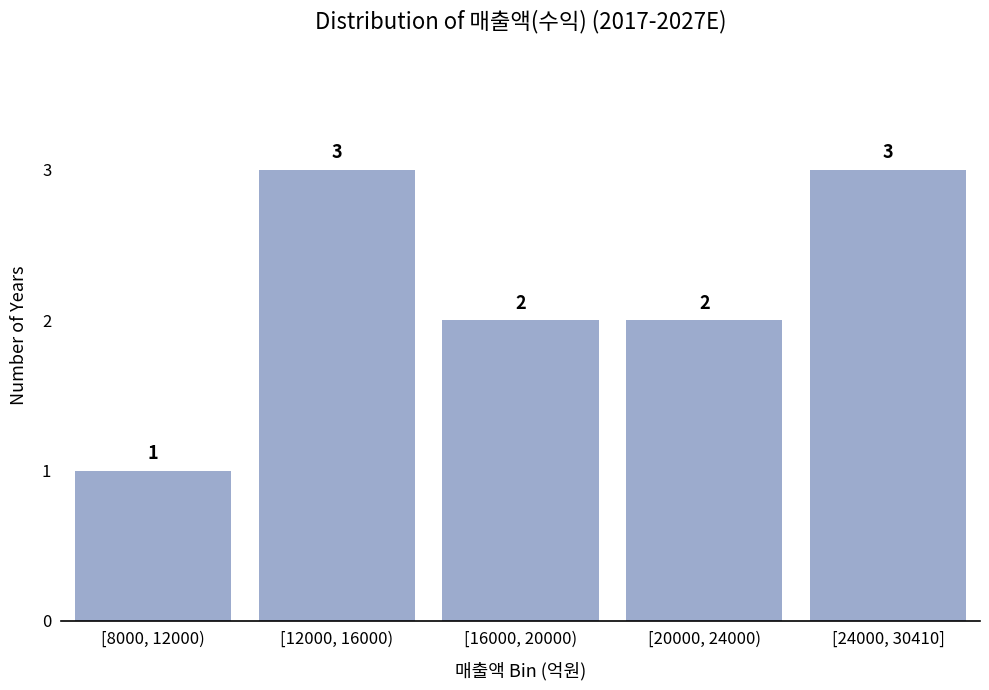

Reading left to right, list all the values displayed in this chart.

1	3	2	2	3